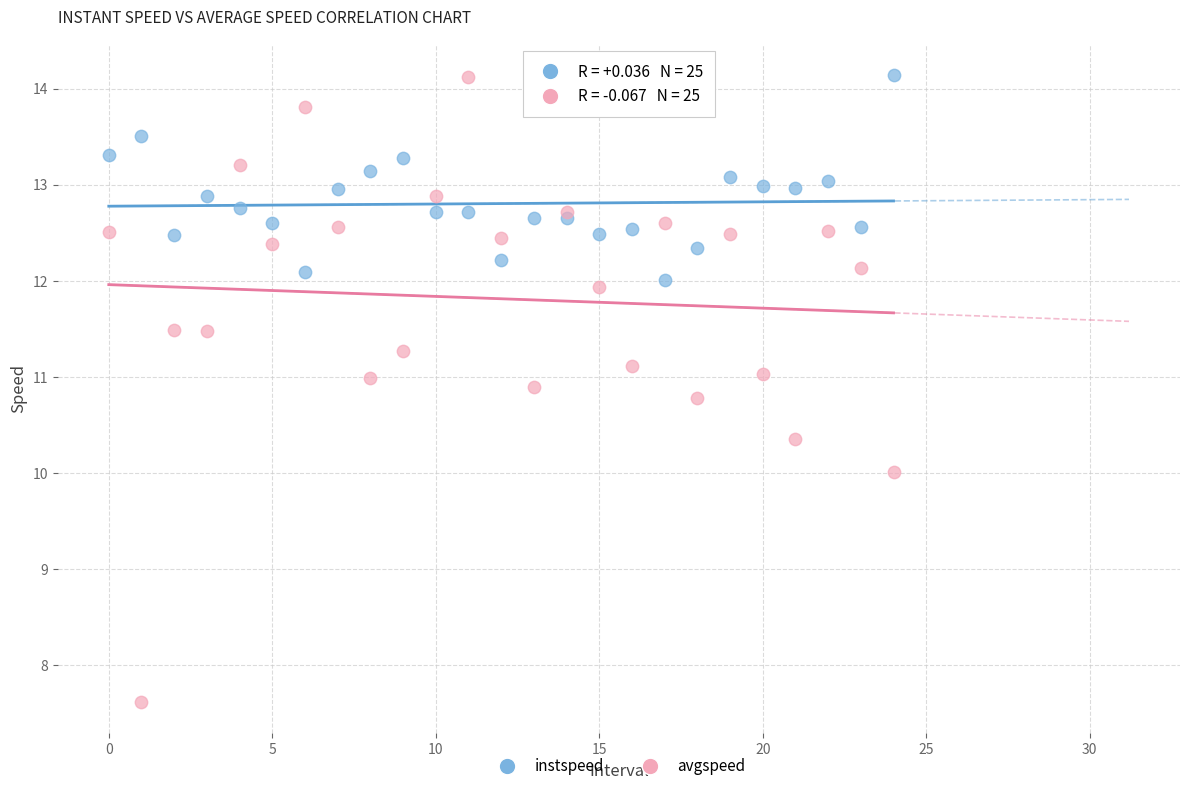

Which series contains the lowest Y value?

avgspeed